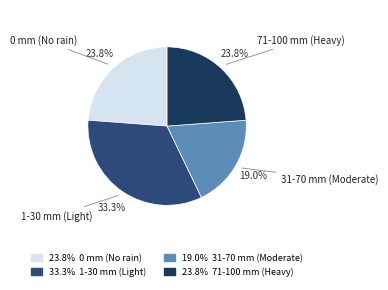

To the nearest percent, what is the average slice percentage?

25%